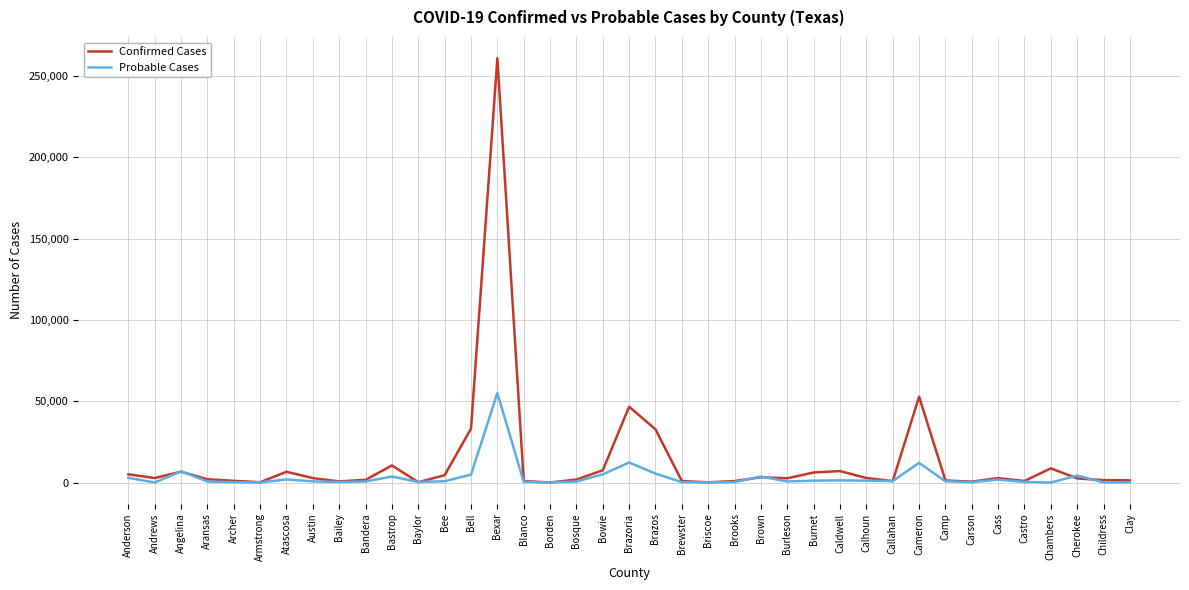

The Confirmed Cases series shows 79836 at Bexar. True or false?

False